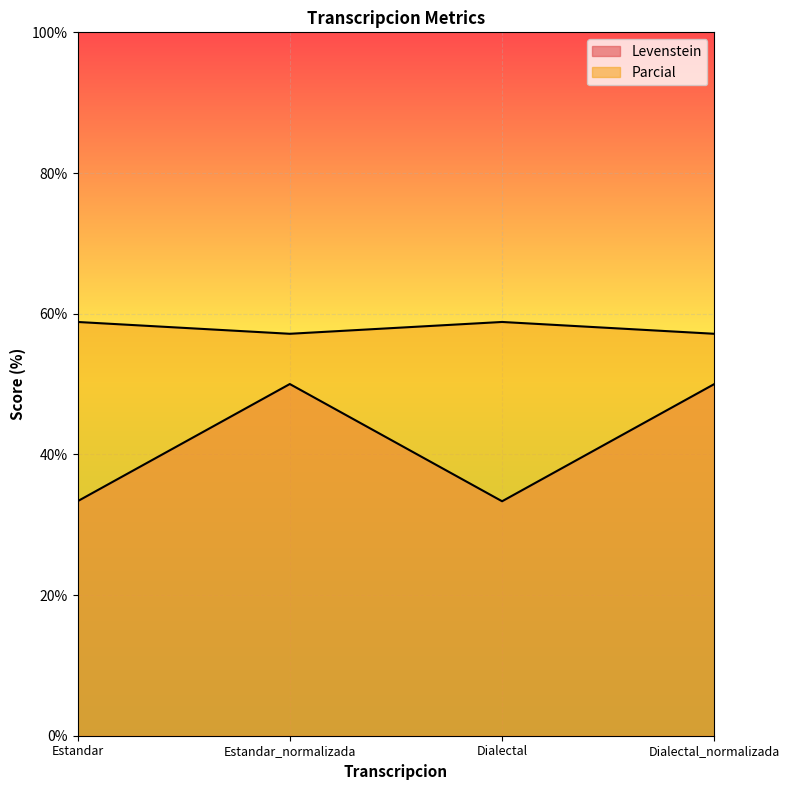

Where is Parcial nearest to the value 57?

Estandar_normalizada